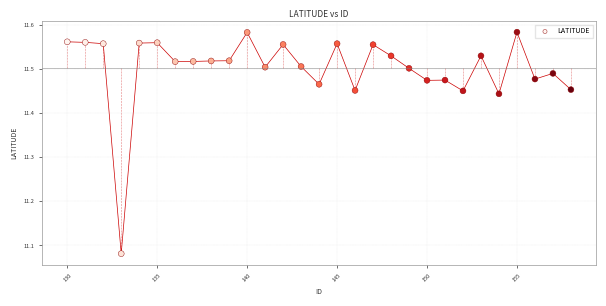

What is the range of Y values (max minus min)?

0.5